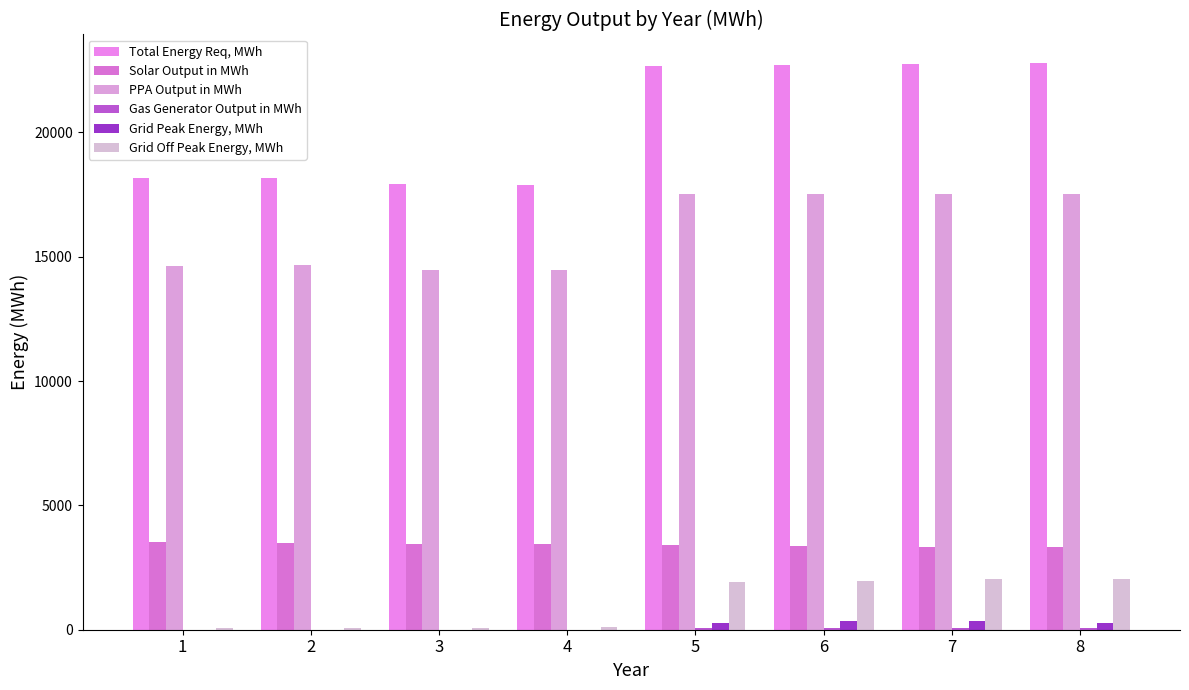

Is it true that Grid Off Peak Energy, MWh equals 2020.2 at 7?

True